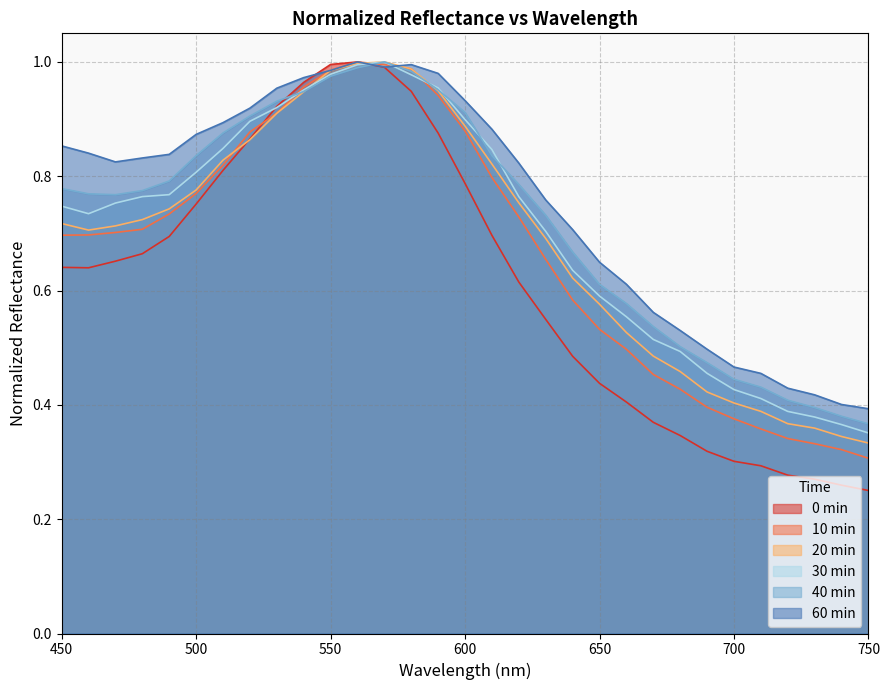

Between 610 and 570, which is larger?

570